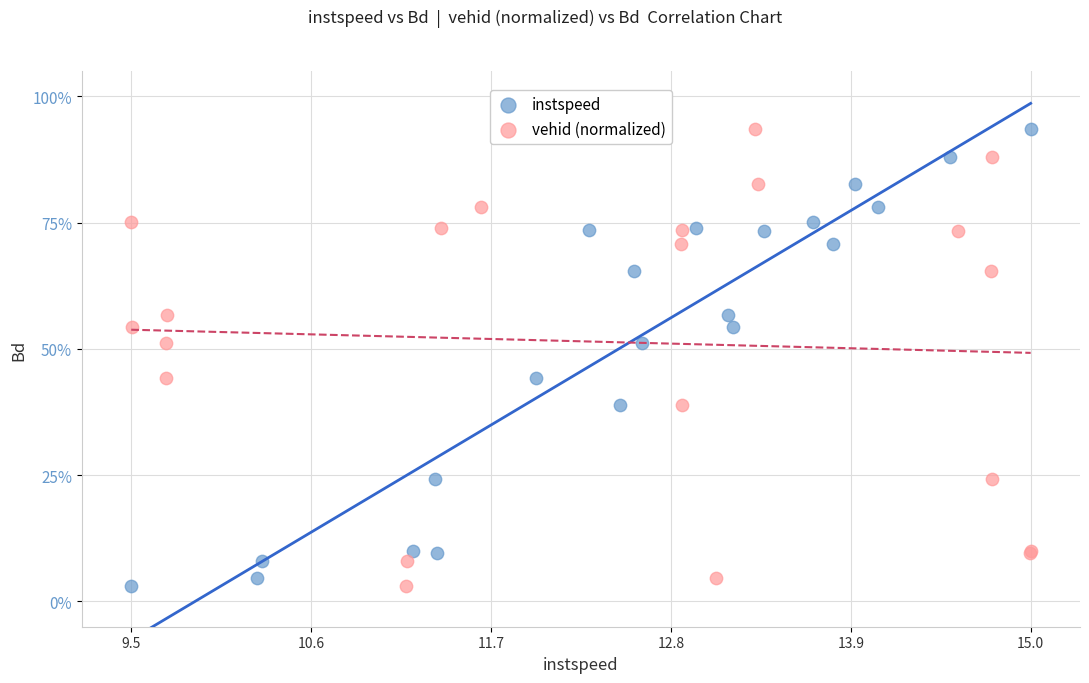

What are all the series names shown in the legend?

instspeed, vehid (normalized)